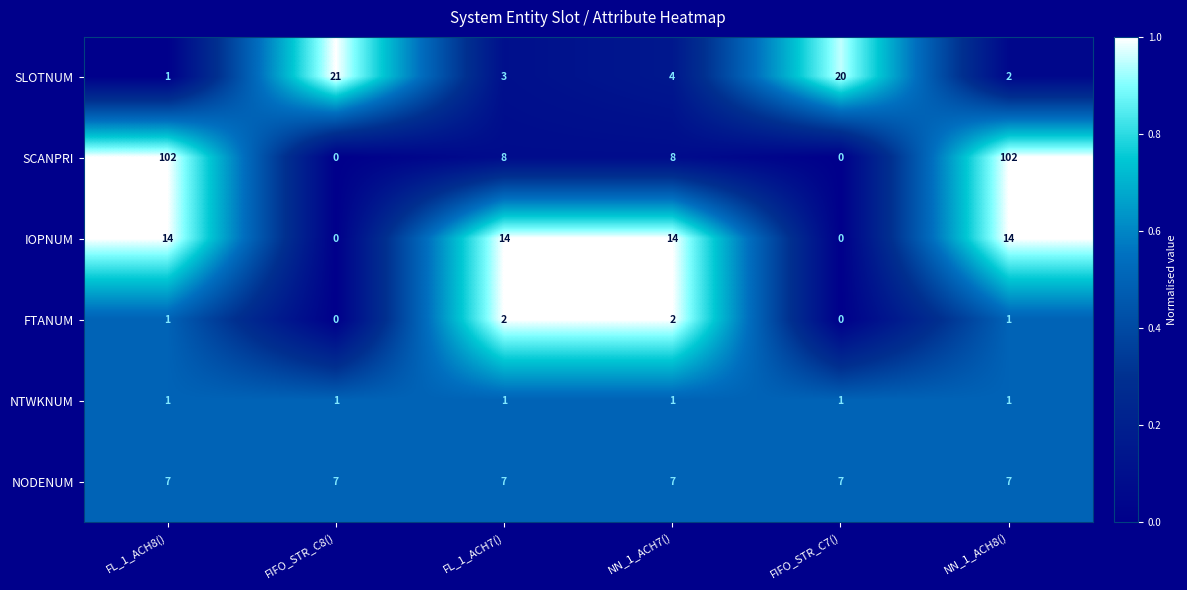

What is the maximum value shown in the chart?

102